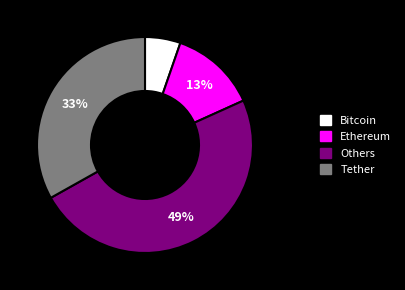

Does any single category account for the majority?

No